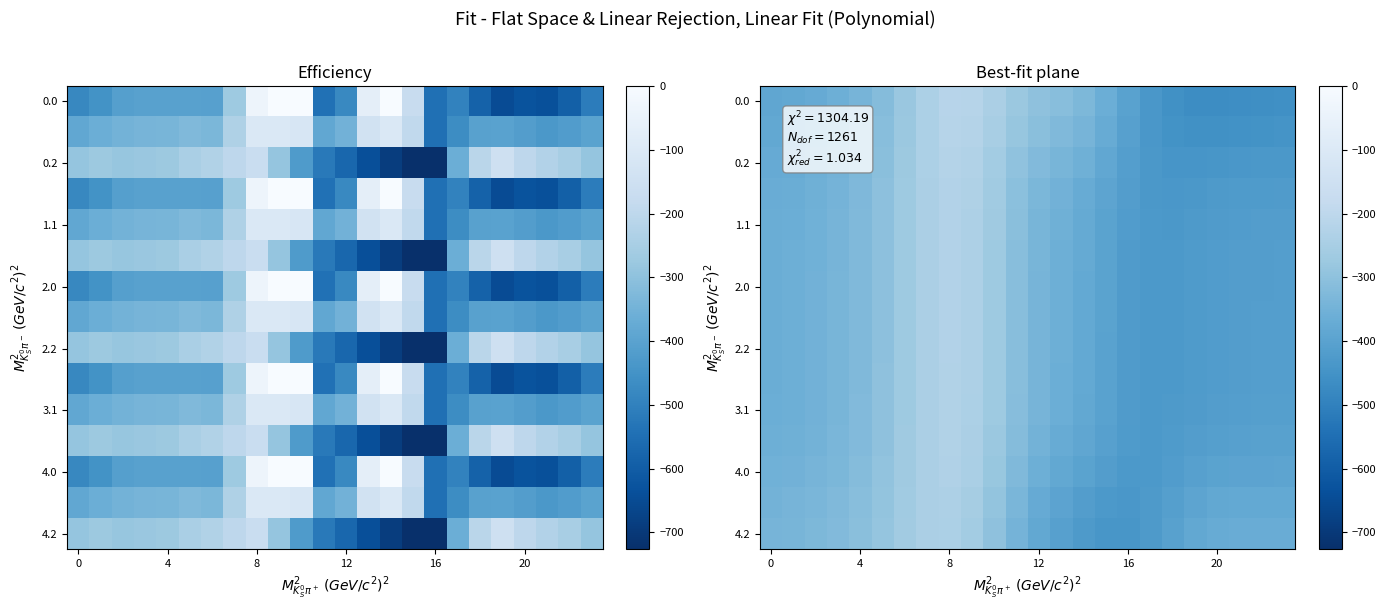

What is the difference between the highest and lowest values at 6?

16.1